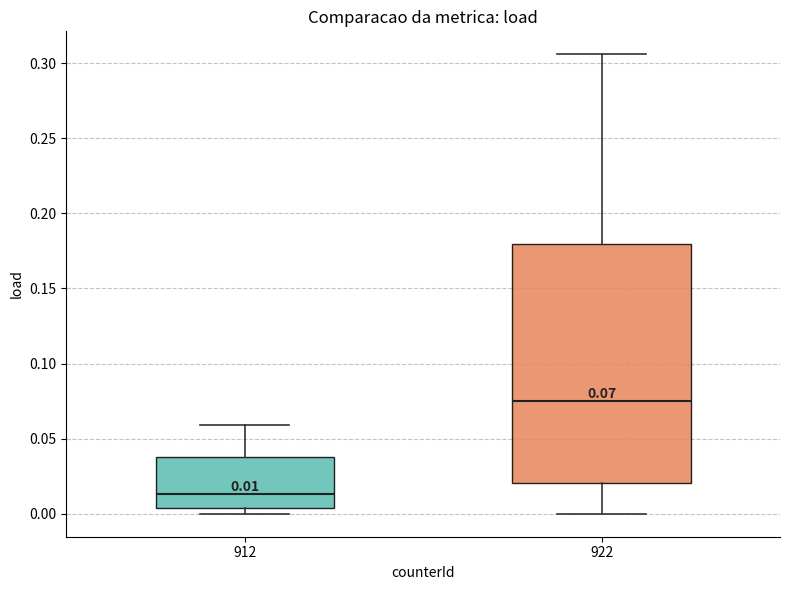

Which box has the highest median line?

922